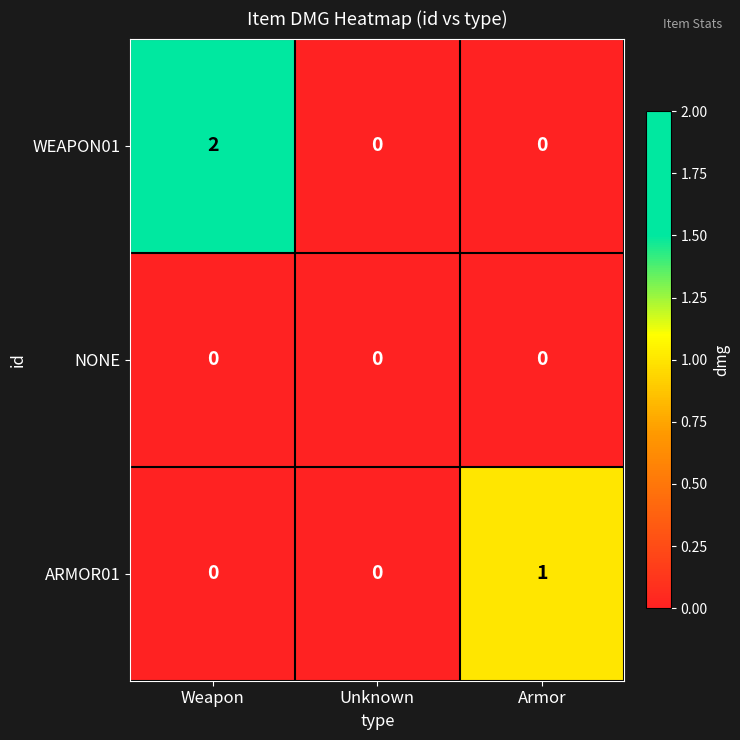

Rank the series by their average value, from lowest to highest.

NONE, ARMOR01, WEAPON01